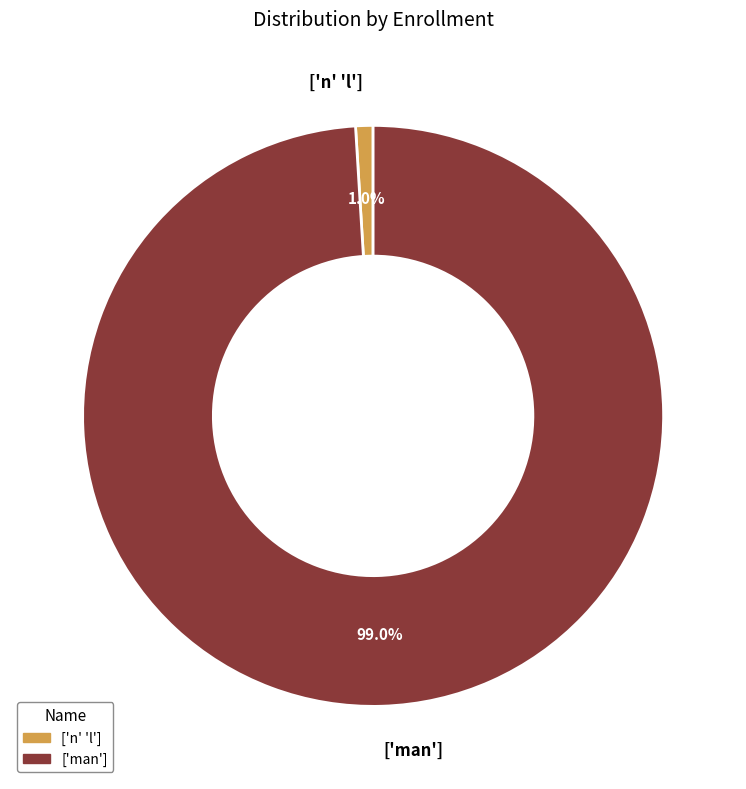

What percentage is the ['n' 'l'] slice, to the nearest percent?

1%